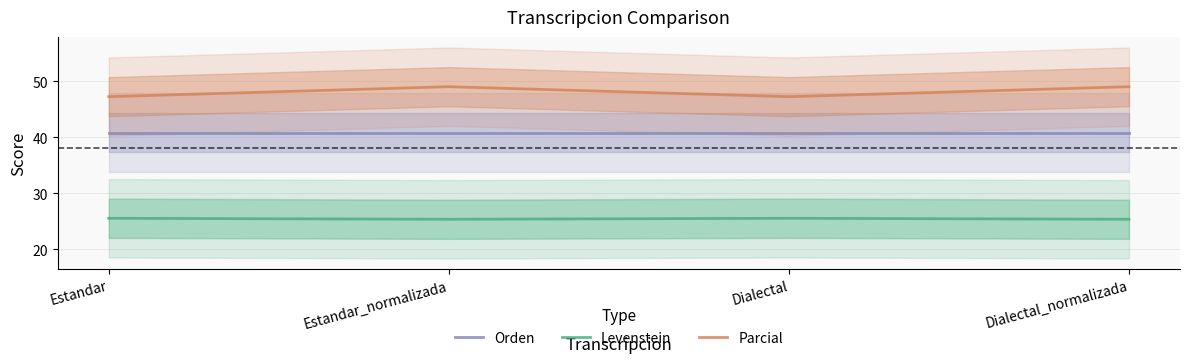

Between Estandar_normalizada and Dialectal, which series saw the biggest shift?

Parcial